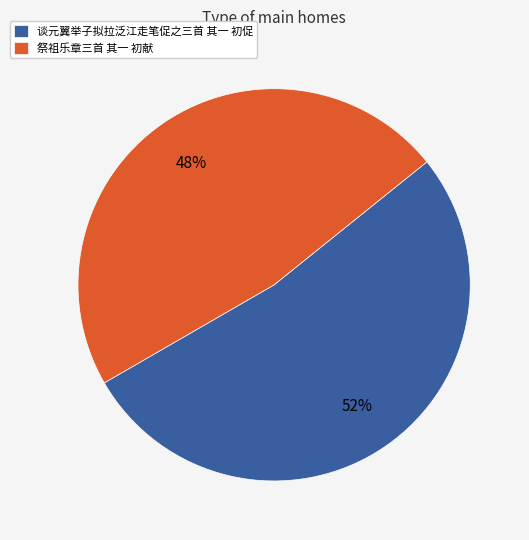

Which slice is the smallest?

祭祖乐章三首 其一 初献